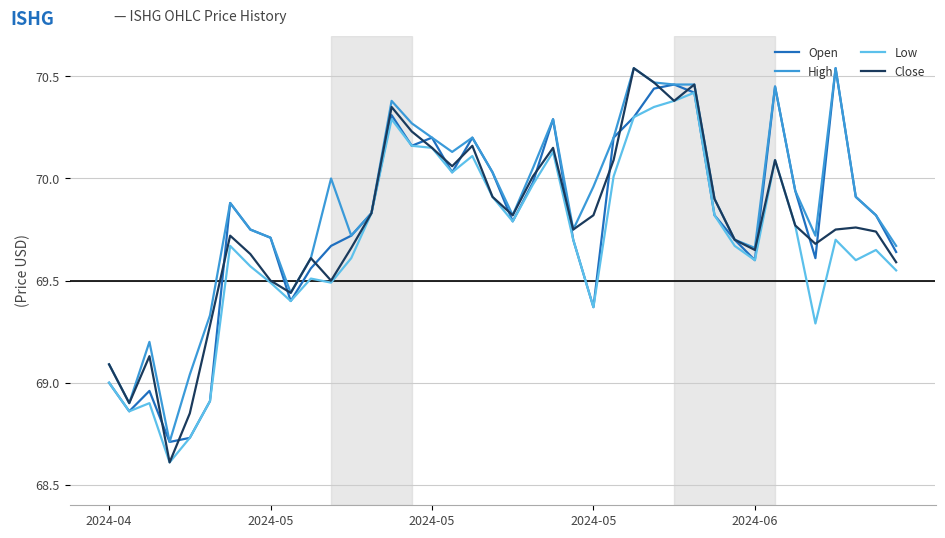

What are all the series names shown in the legend?

Open, High, Low, Close